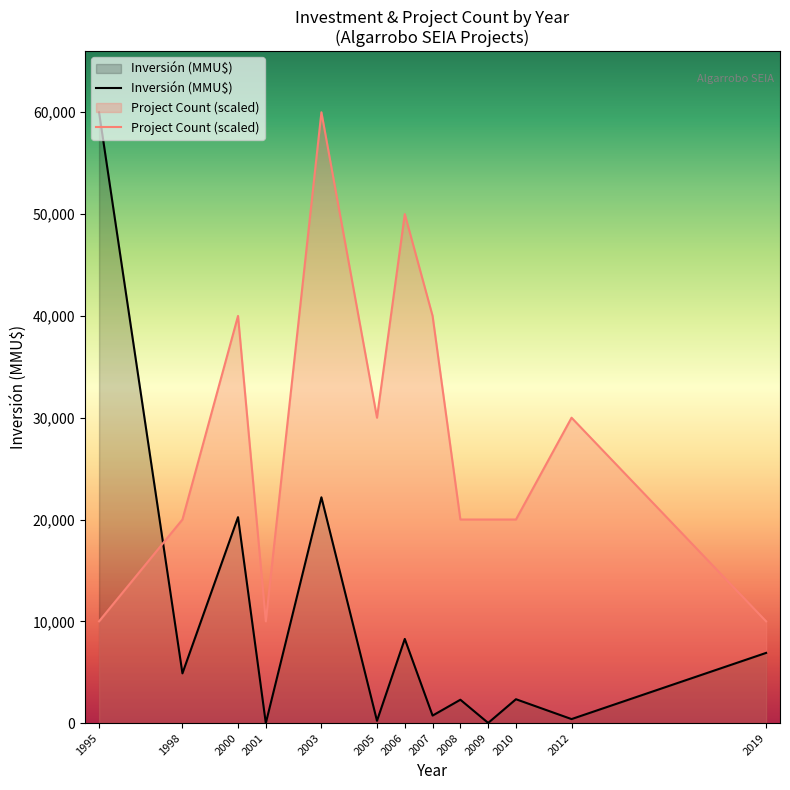

Reading left to right, extract all data points from this chart.

Inversión (MMU$): 60000	4890	20230	0	22183	232	8272	744	2300	23	2350	400	6900
Project Count (scaled): 10000	20000	40000	10000	60000	30000	50000	40000	20000	20000	20000	30000	10000